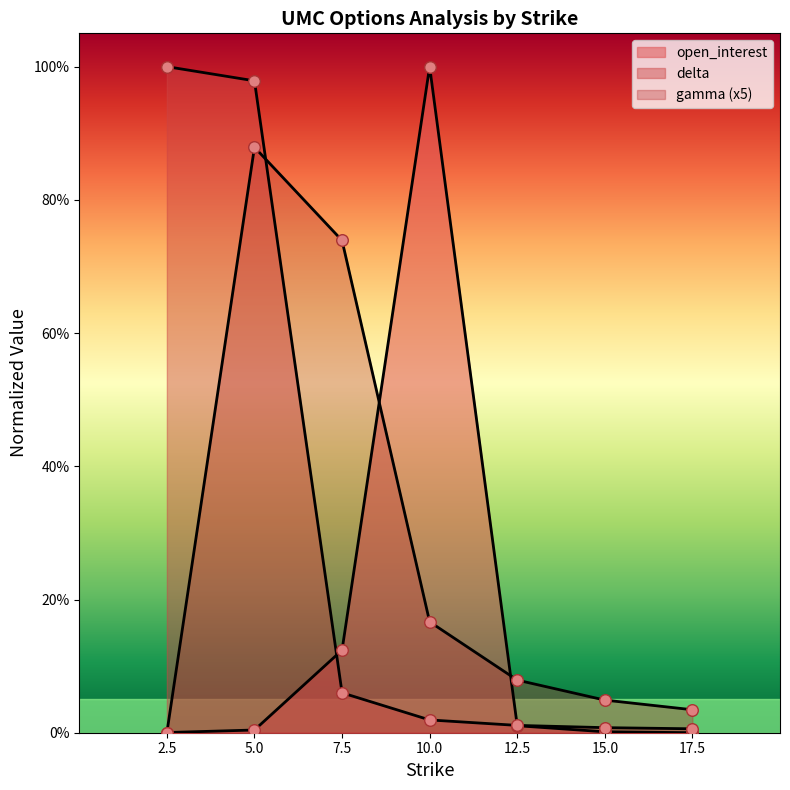

What is the total value across all series at 7.5?

0.9